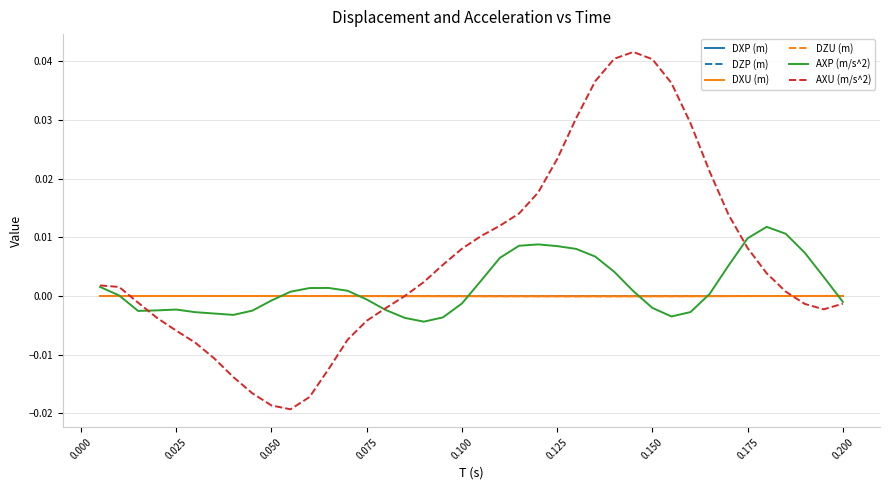

Which series has the largest total across all categories?

AXU (m/s^2)